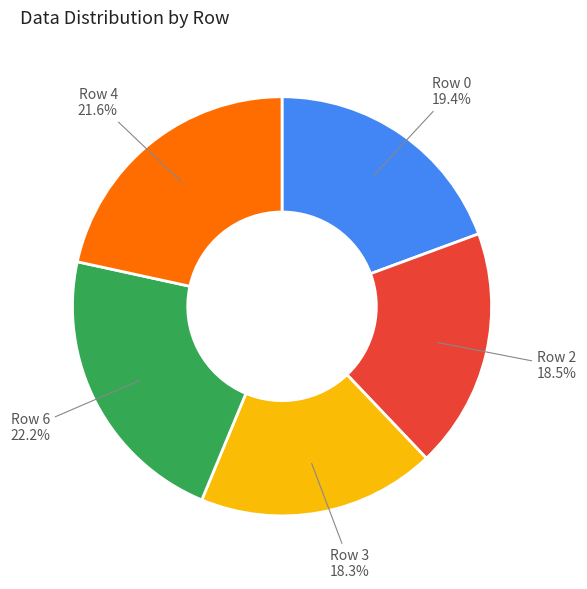

Does any single category account for the majority?

No